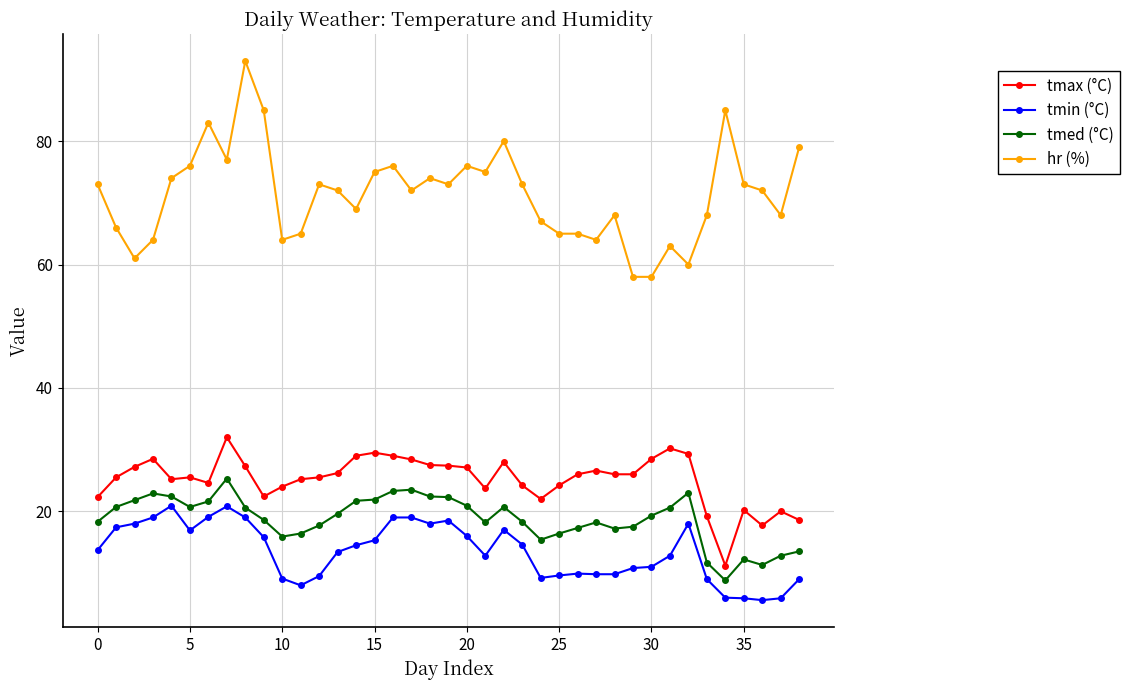

What is the difference between the second highest and minimum values in the tmin (°C) series?

15.2